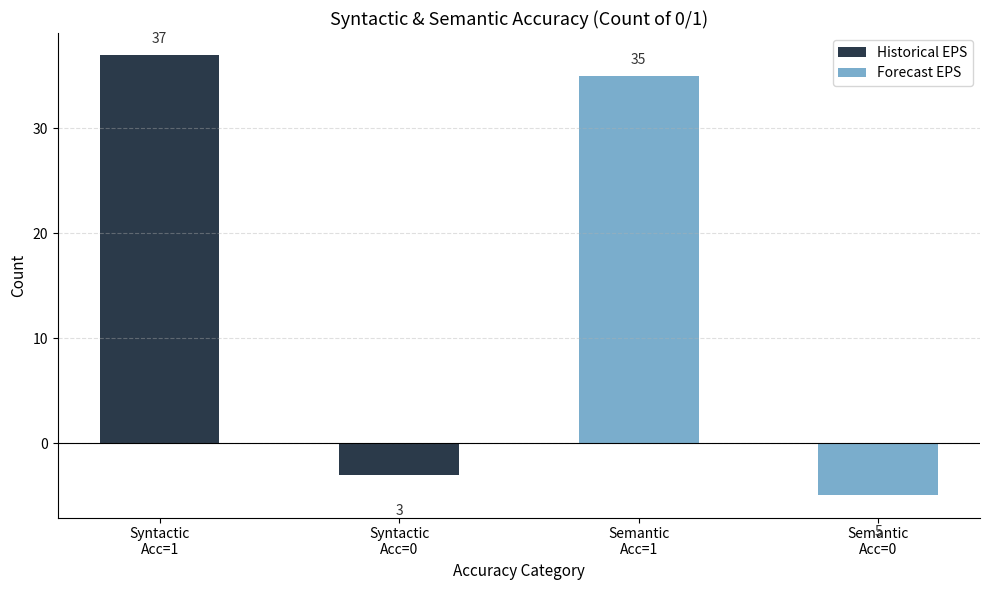

What is the sum of all Historical EPS values?

34